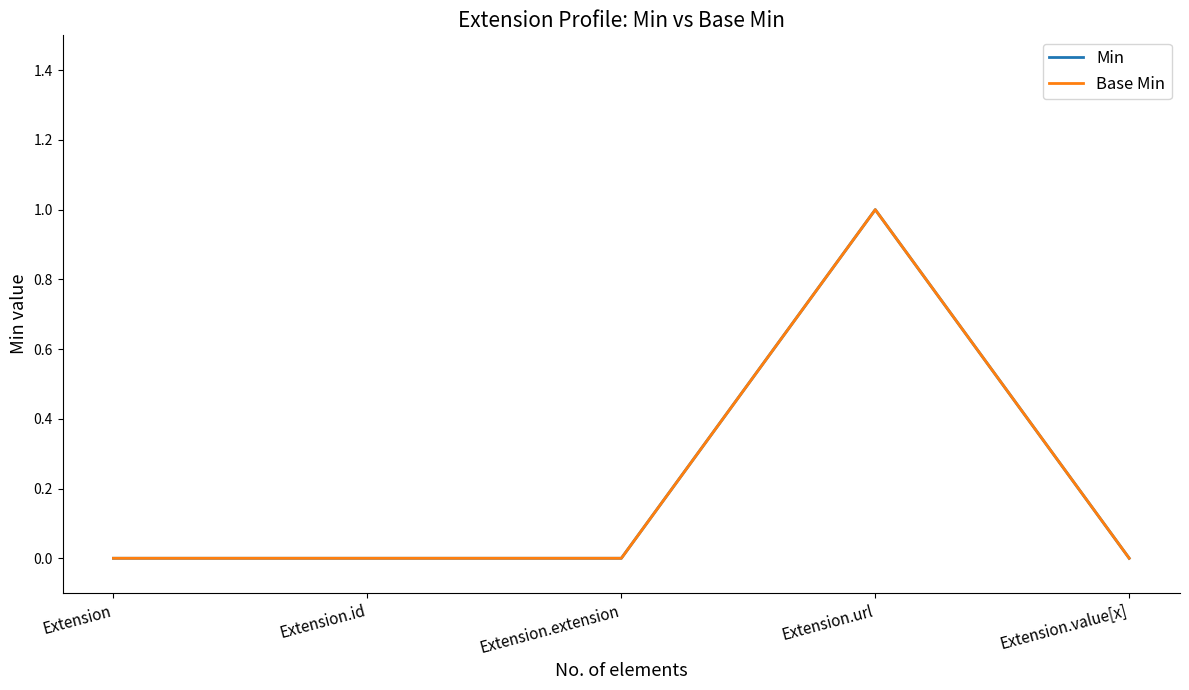

Is this an area chart (filled region under the line)?

No